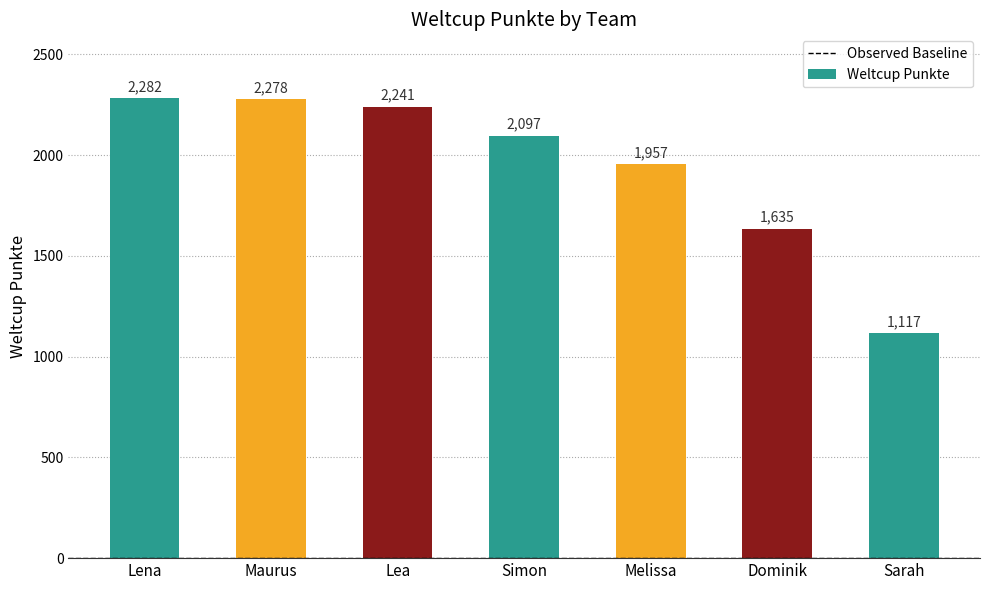

True or false: the data shows 2182 at Dominik.

False